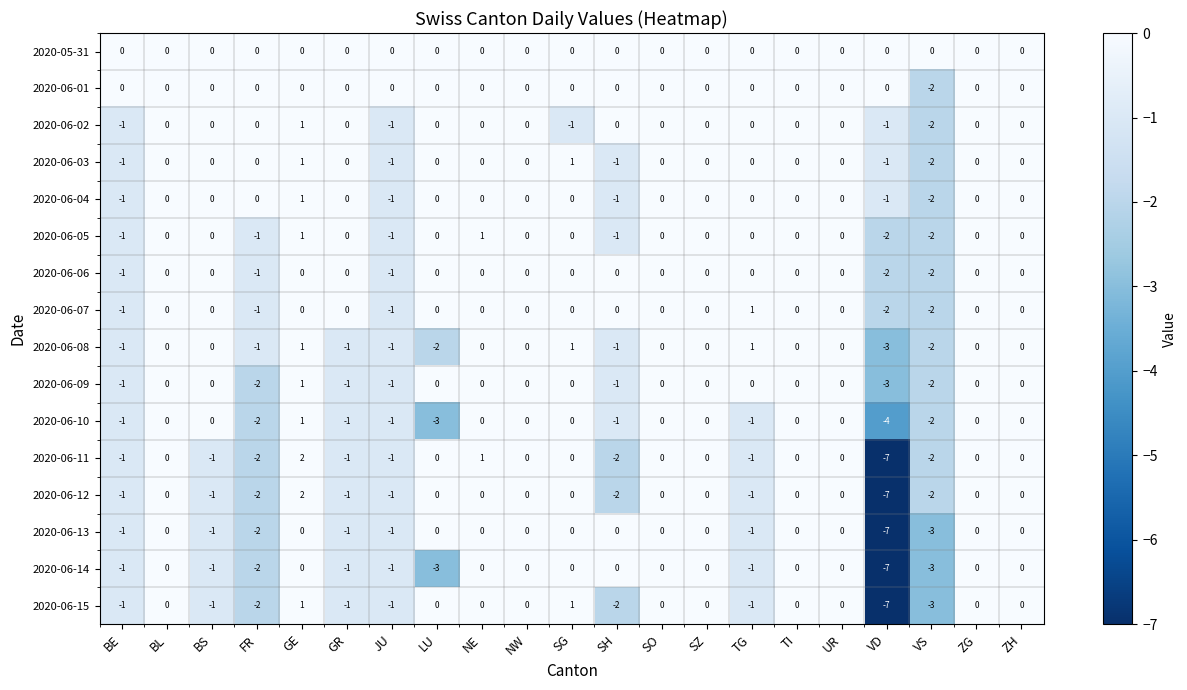

What is the total value across all series at FR?

-18